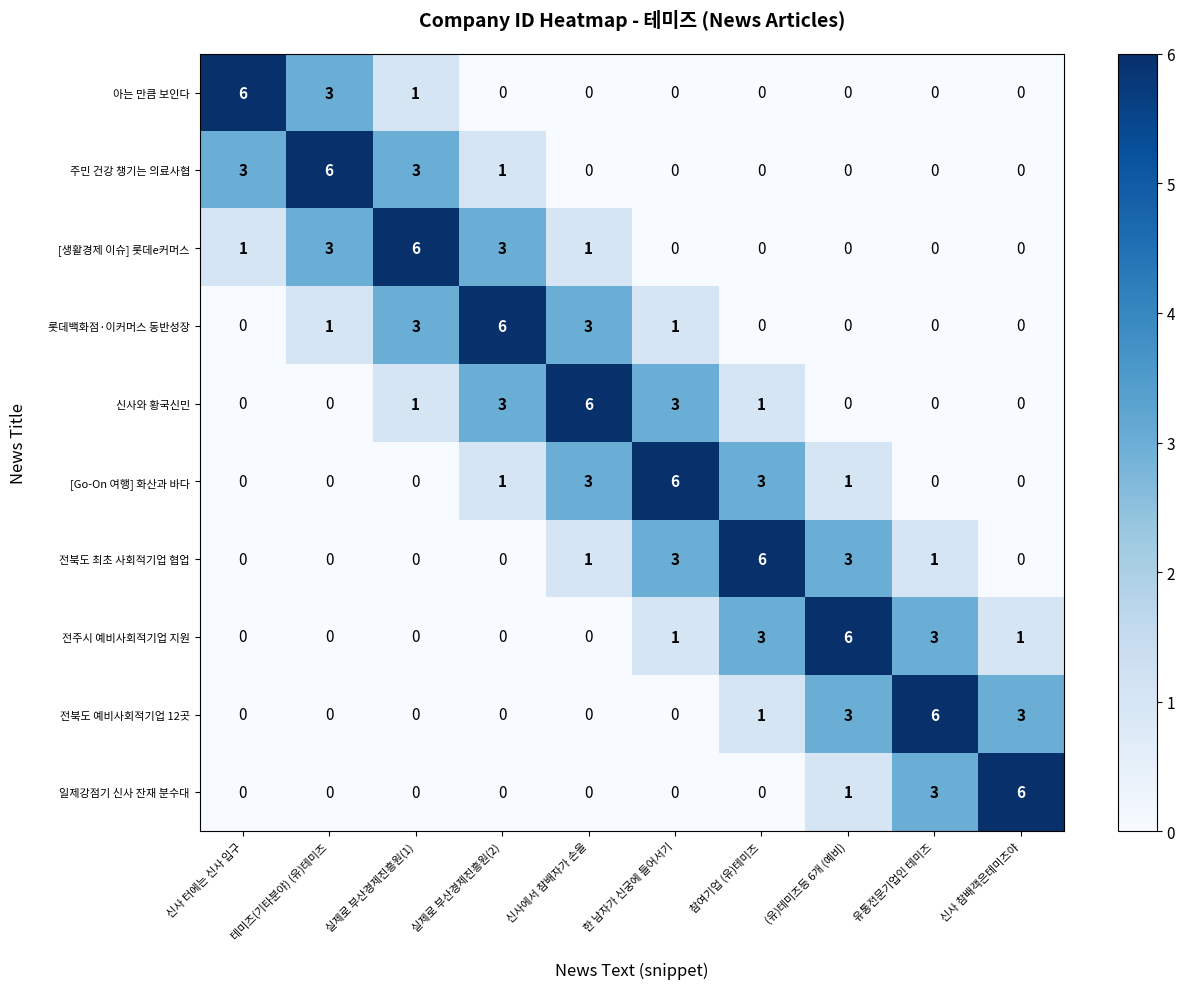

What is the greatest value displayed?

6